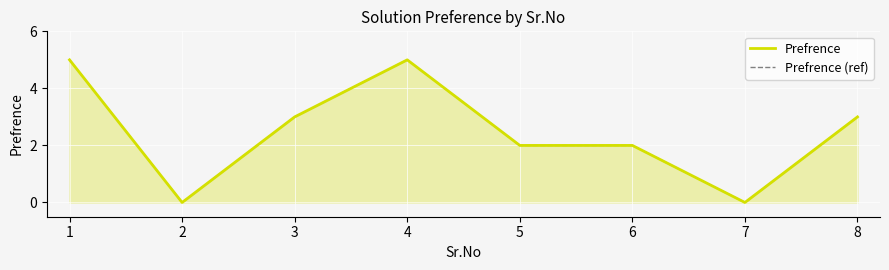

At which category is the sum across all series the highest?

1